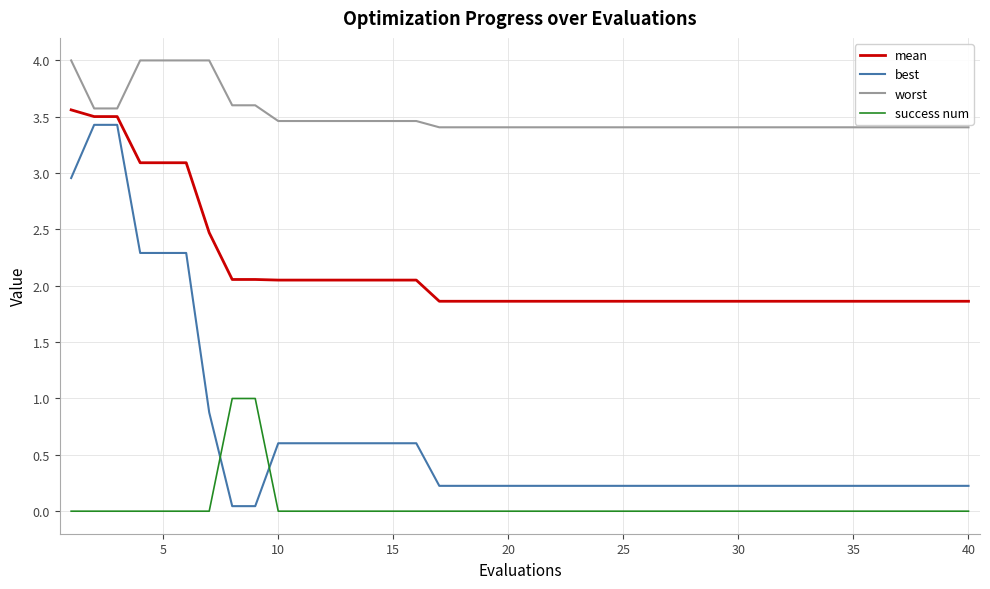

At how many categories does at least one series exceed 1?

40